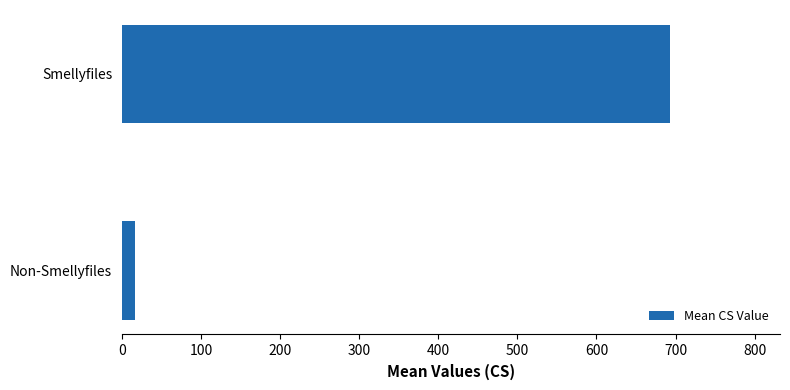

List the labels in order of value, smallest first.

Non-Smellyfiles, Smellyfiles